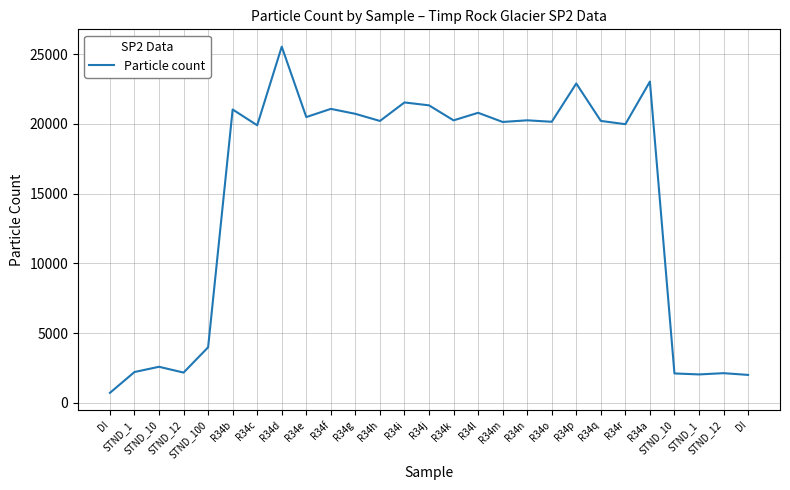

Rank the categories by value from lowest to highest.

DI, DI, STND_1, STND_10, STND_12, STND_12, STND_1, STND_10, STND_100, R34c, R34r, R34m, R34o, R34h, R34q, R34k, R34n, R34e, R34g, R34l, R34b, R34f, R34j, R34i, R34p, R34a, R34d